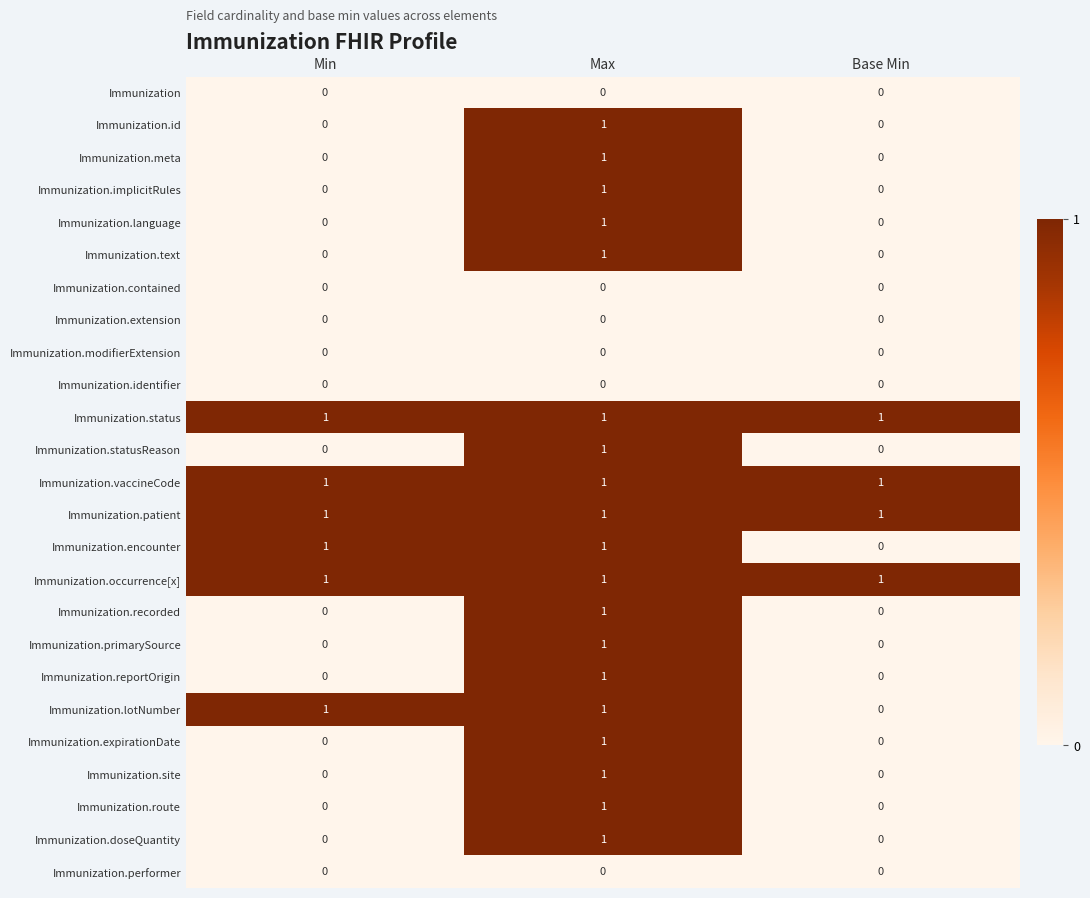

At which category is the sum across all series the highest?

Max